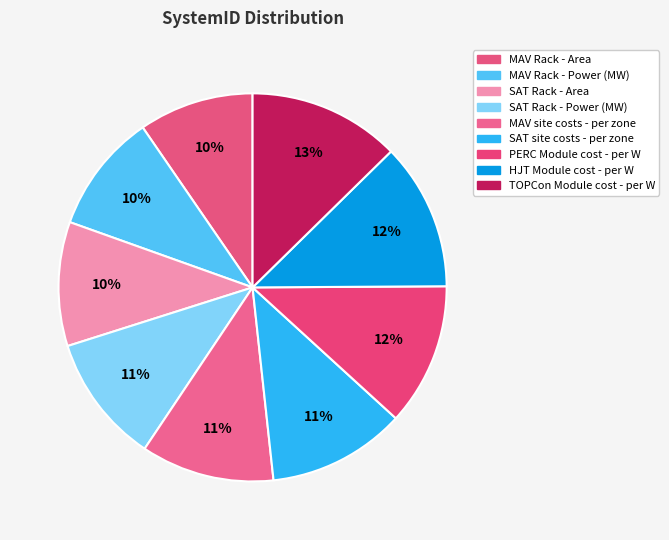

Is there a majority slice in this chart?

No